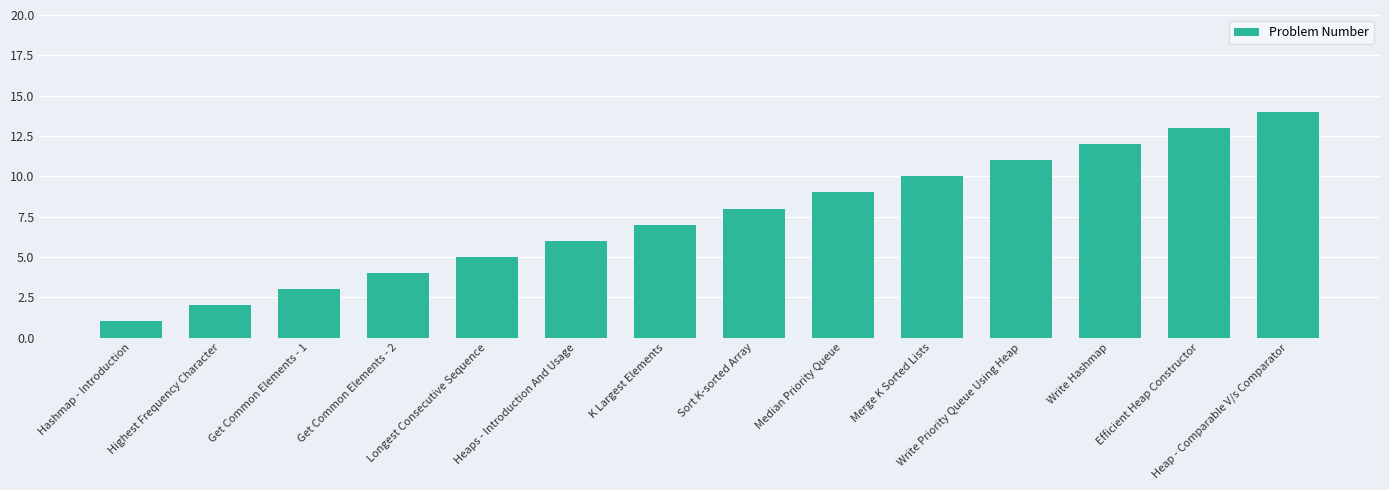

What is the difference between the maximum and minimum values?

13